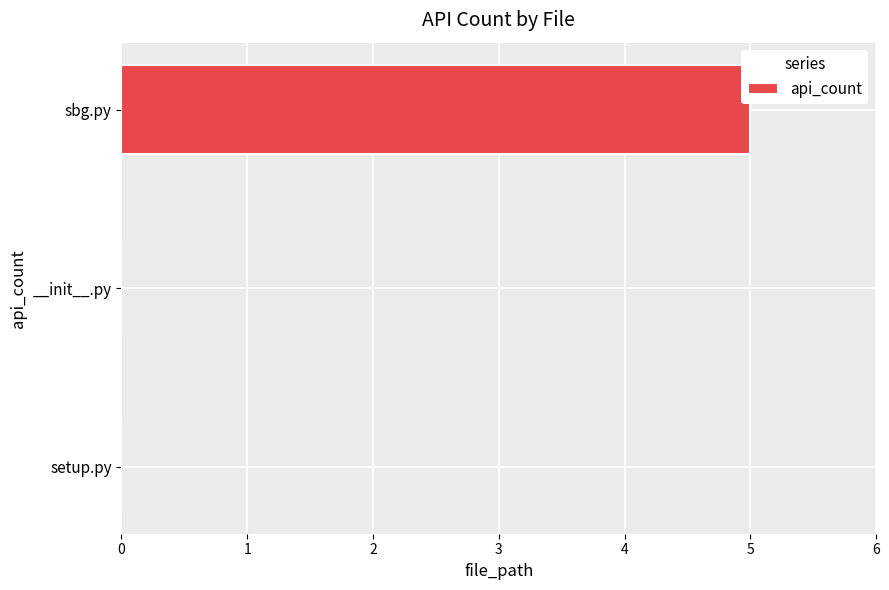

Reading top to bottom, what are all the values shown in this chart?

sbg.py=5	__init__.py=0	setup.py=0